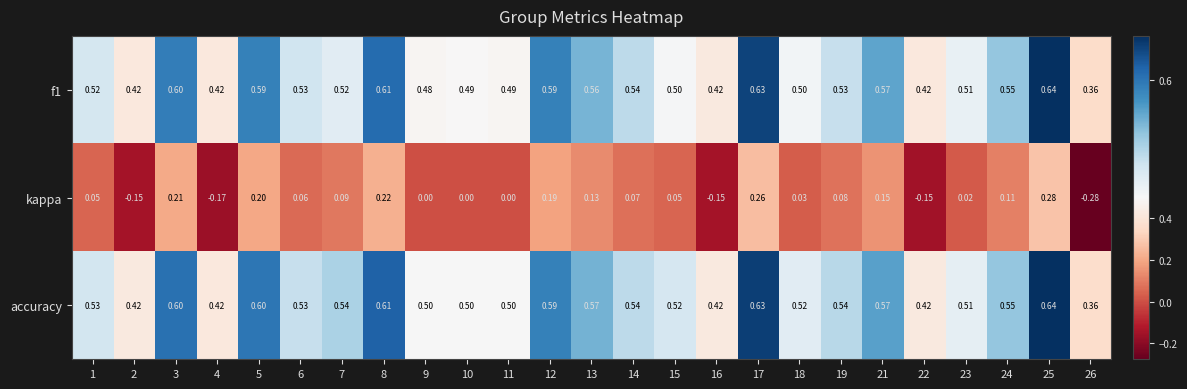

Which series has the largest range (max minus min)?

kappa